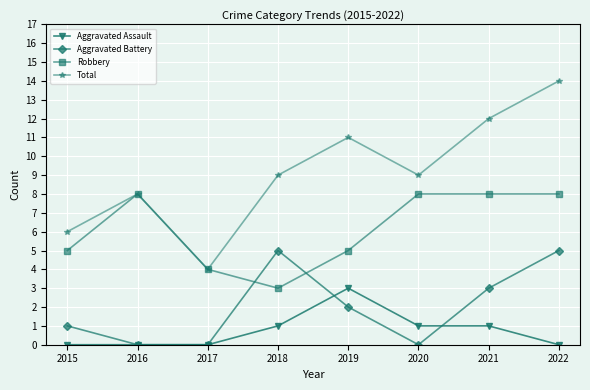

What are all the series names shown in the legend?

Aggravated Assault, Aggravated Battery, Robbery, Total